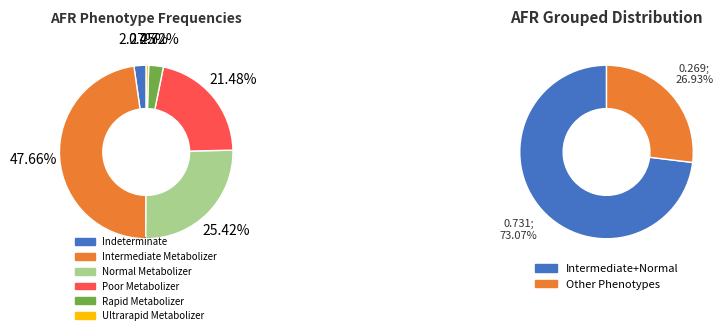

Does any single category account for the majority?

No